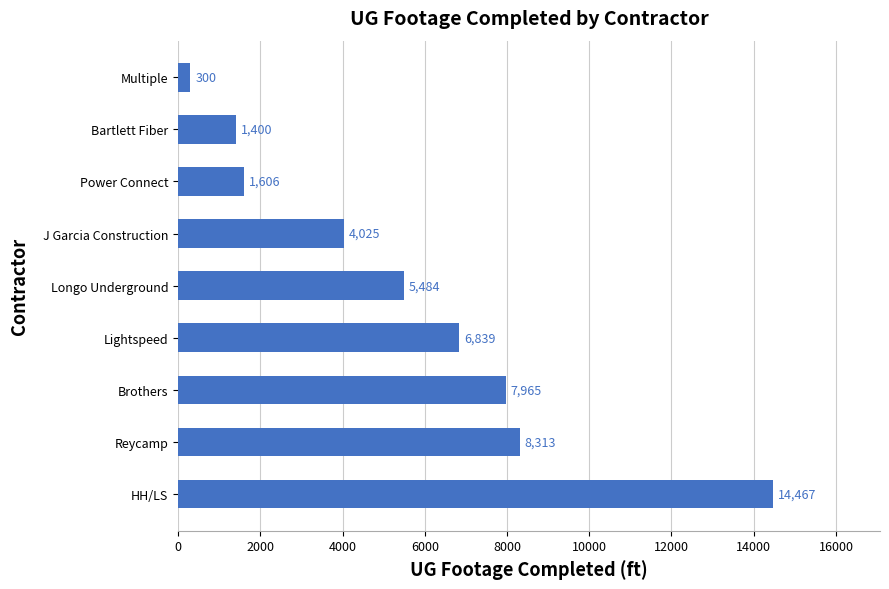

What is the change in value from HH/LS to Power Connect?

-12861